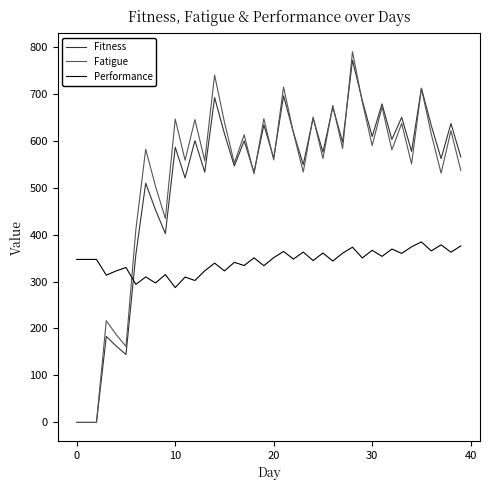

True or false: Fatigue and Performance intersect in this chart.

True